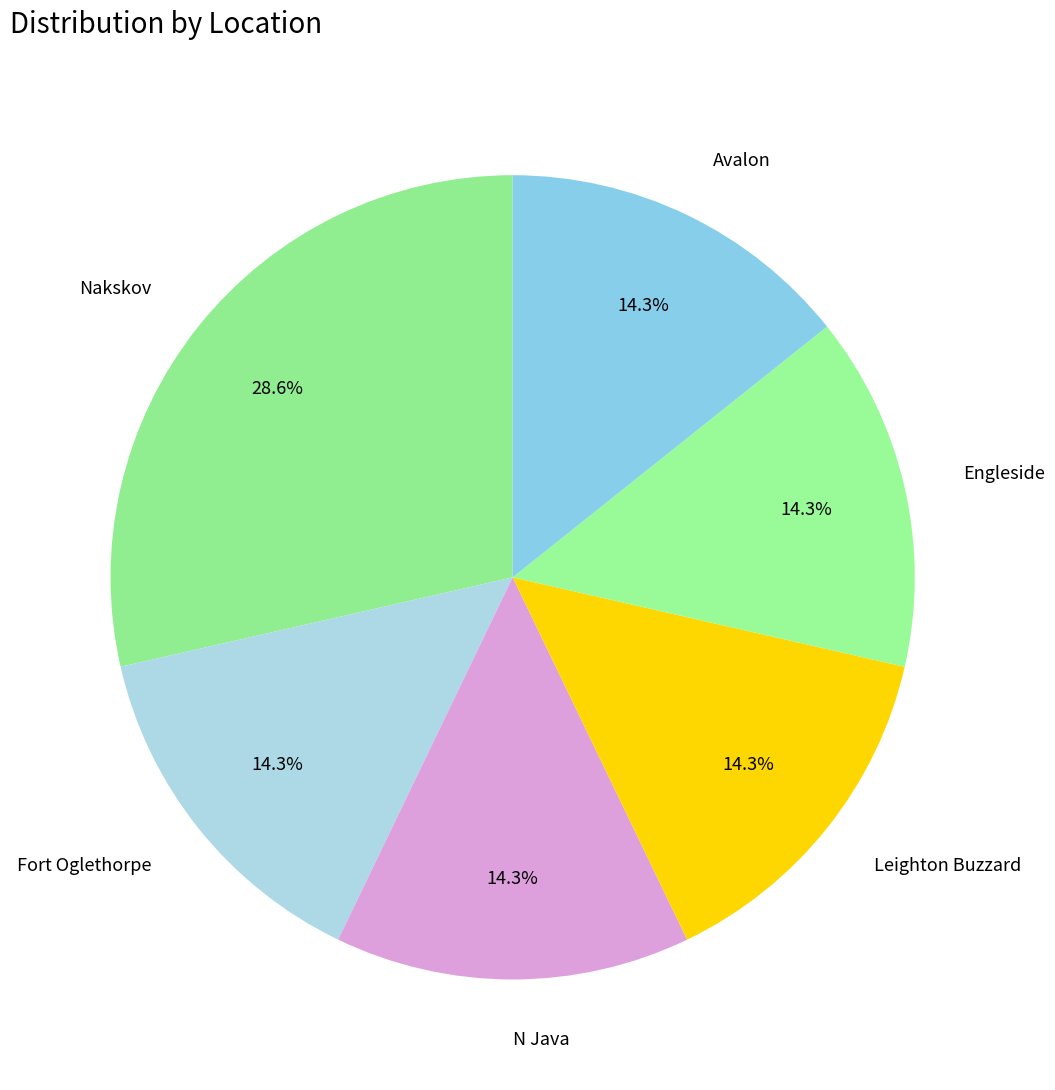

Is there any slice that represents more than half of the pie?

No